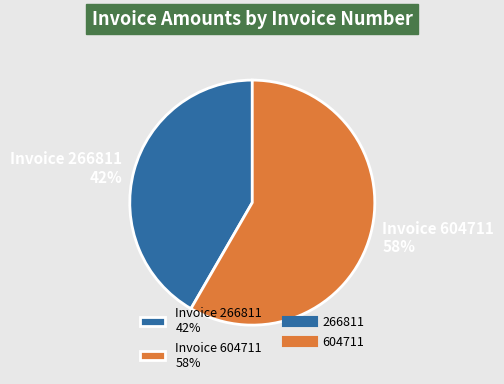

Approximately how many times larger is the value at Invoice 266811 42% compared to Invoice 604711 58%?

0.7